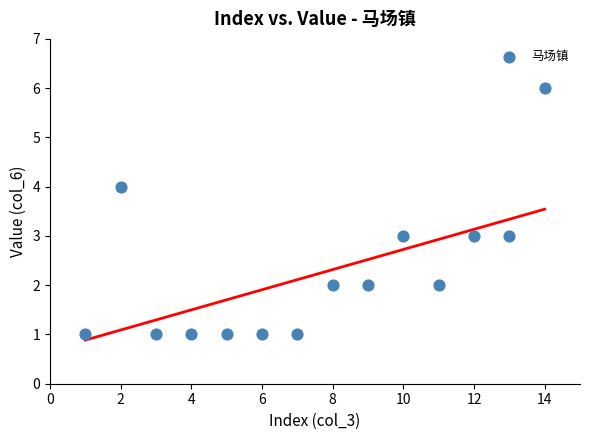

What is the range of X values (max minus min)?

13